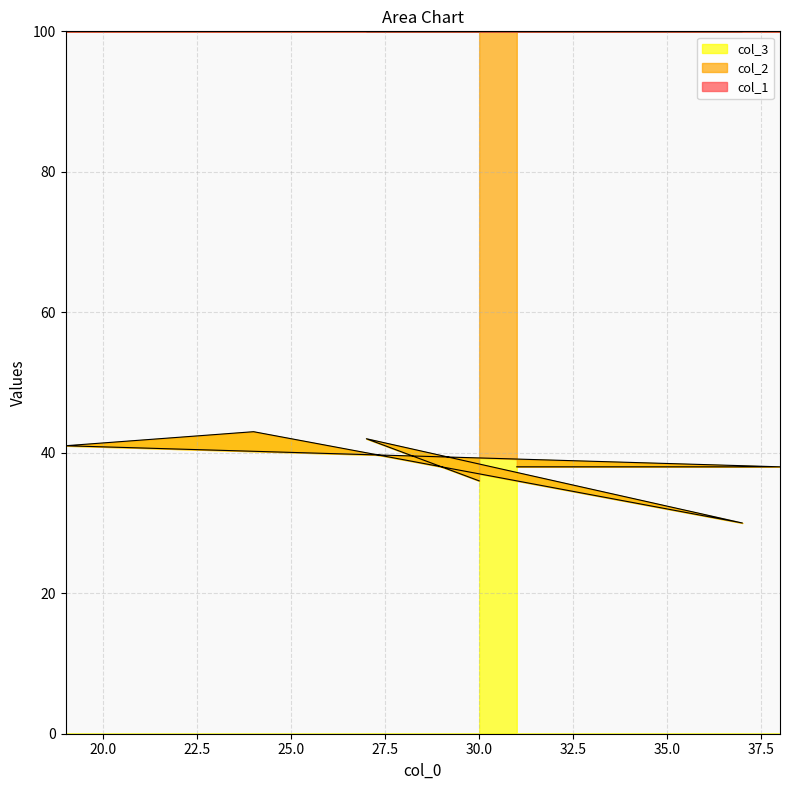

Reading left to right, list all the values displayed in this chart.

col_1: 170	173	163	176	181	162	169
col_2: 36	42	30	43	41	38	38